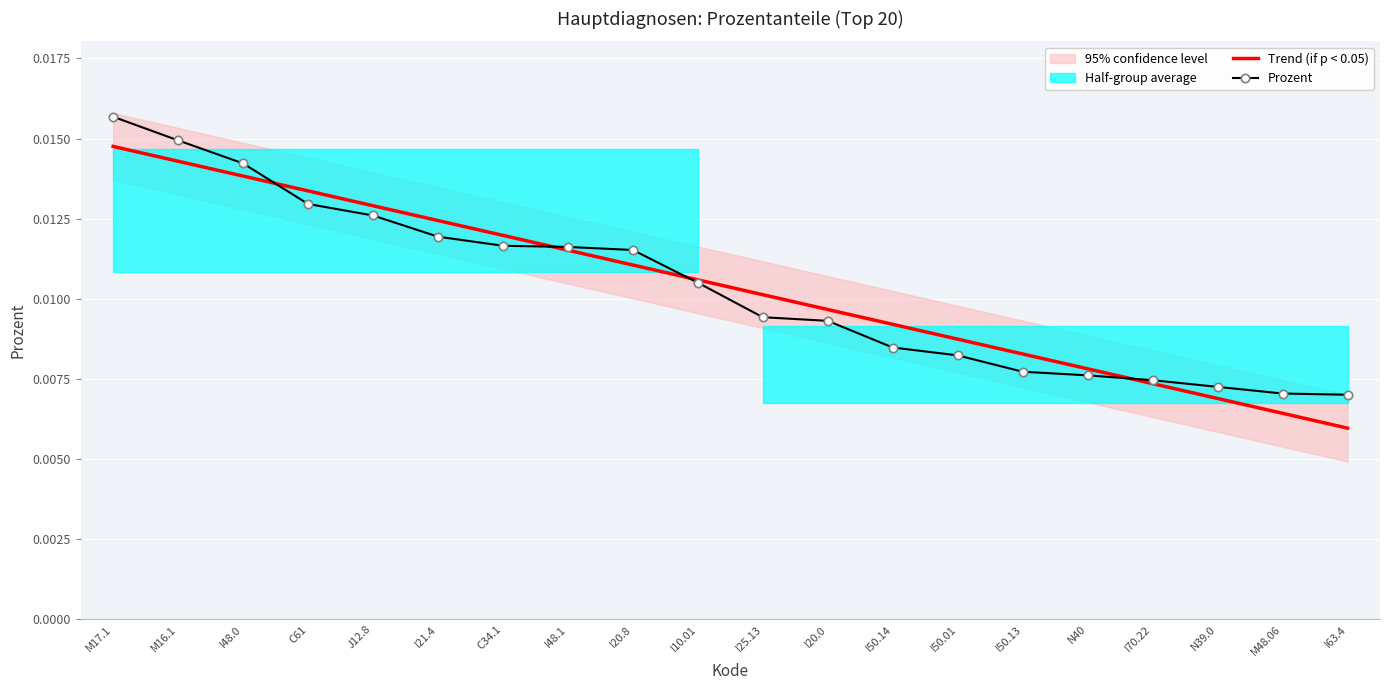

Which series has the widest spread of values?

Trend (if p < 0.05)